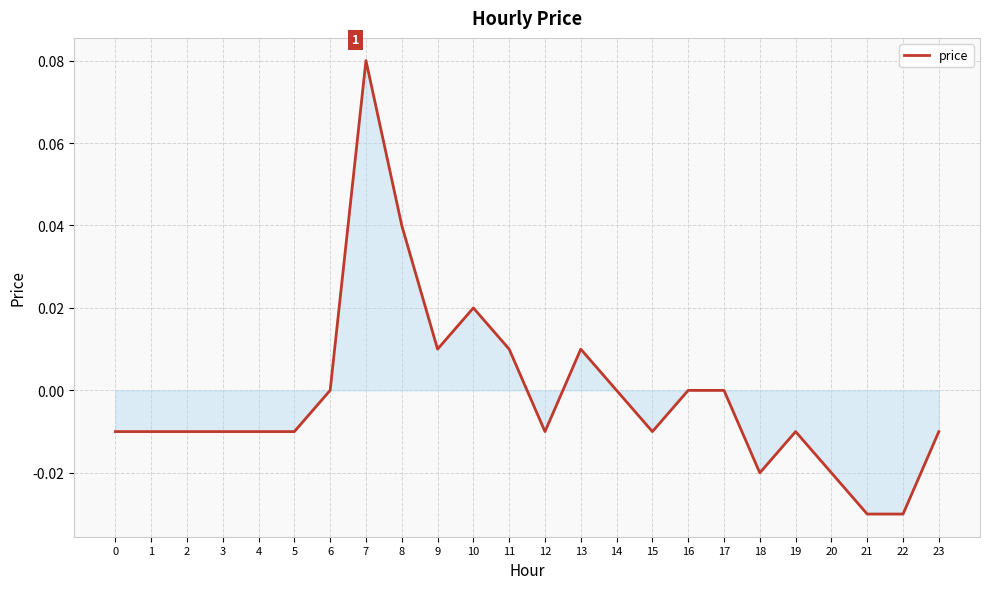

The value at 17 is -0.1. True or false?

False